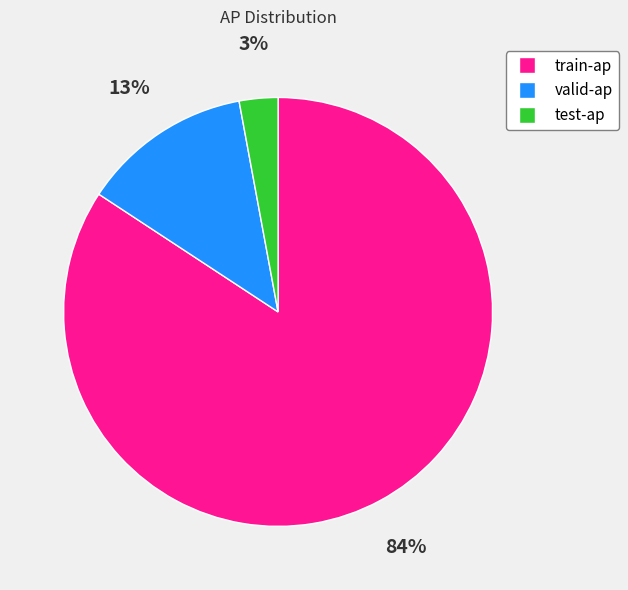

To the nearest percent, what is the difference between the largest and smallest slice percentages?

81%